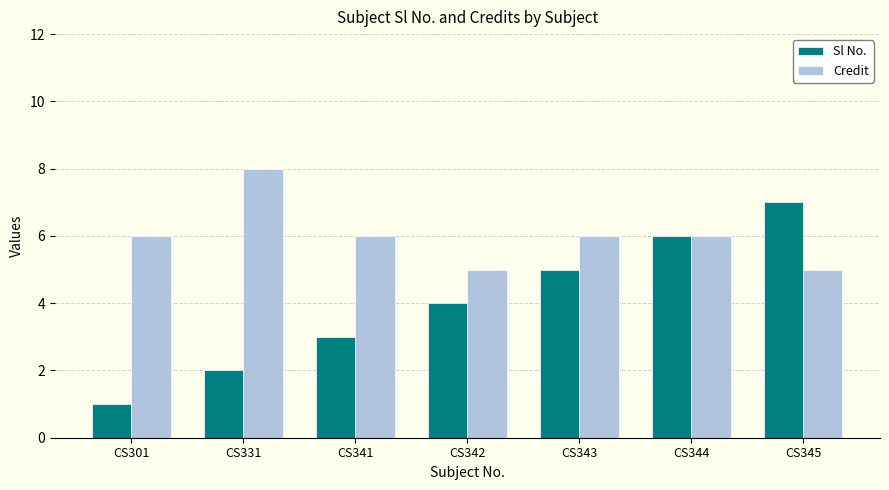

What is the average value of the Credit series?

6